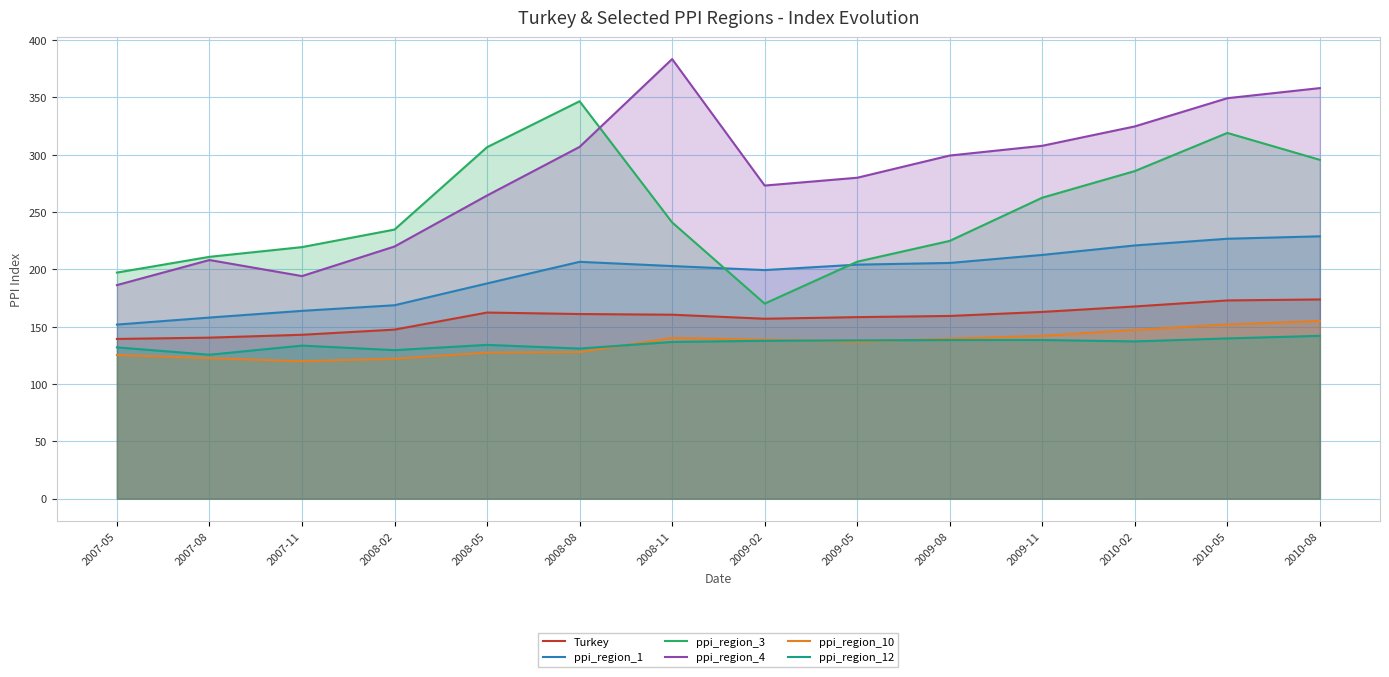

The value of ppi_region_12 at 2010-08 is 196.7. True or false?

False